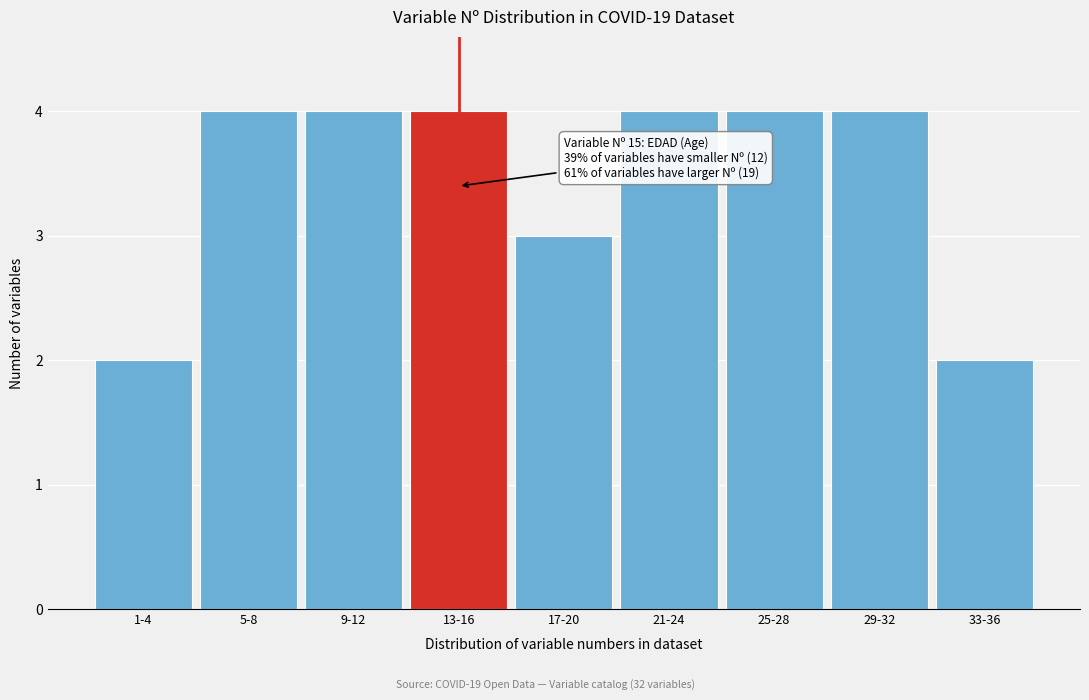

Reading left to right, extract all data points from this chart.

2	4	4	4	3	4	4	4	2